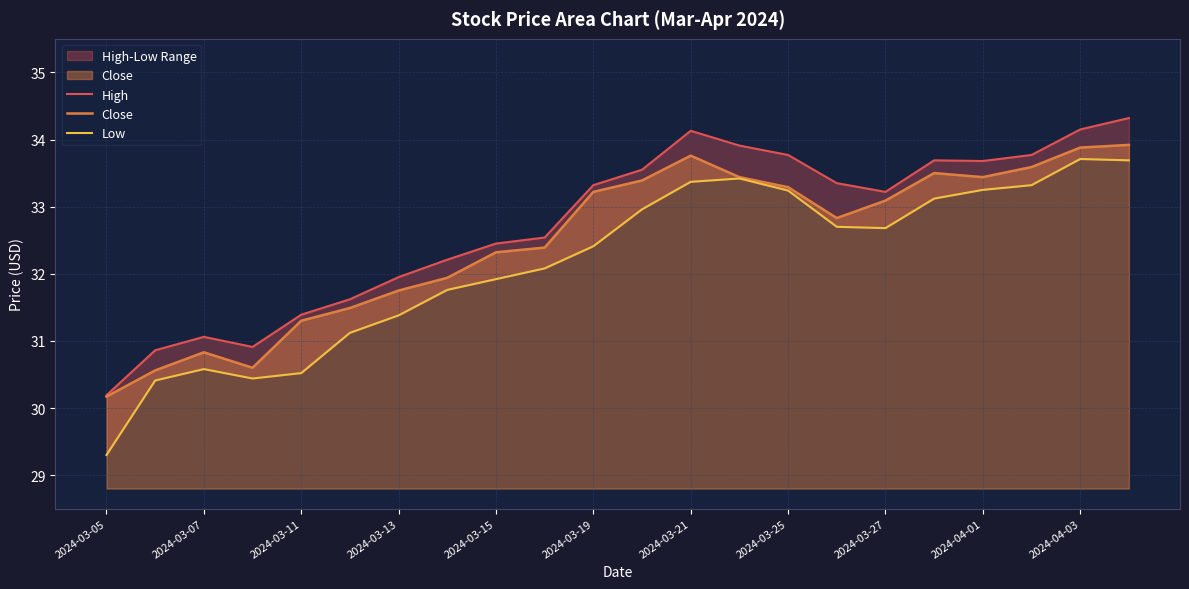

How many values in the Close series exceed 33?

11